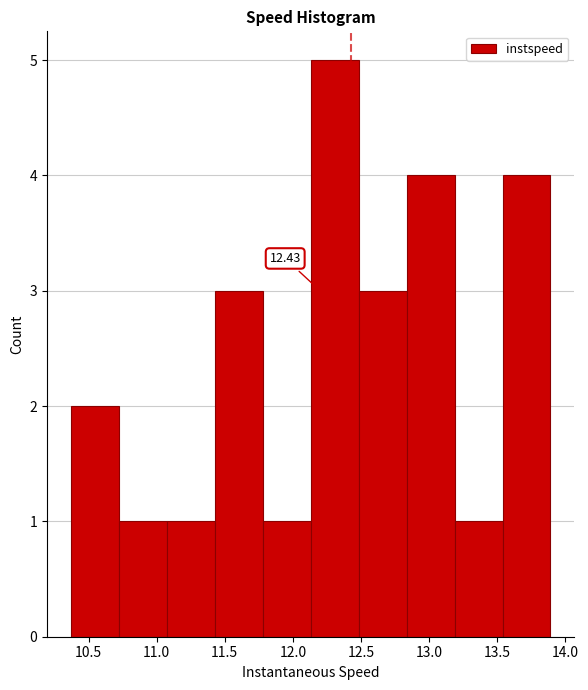

Over which range of the x-axis is the bar tallest?

12.15 to 12.50